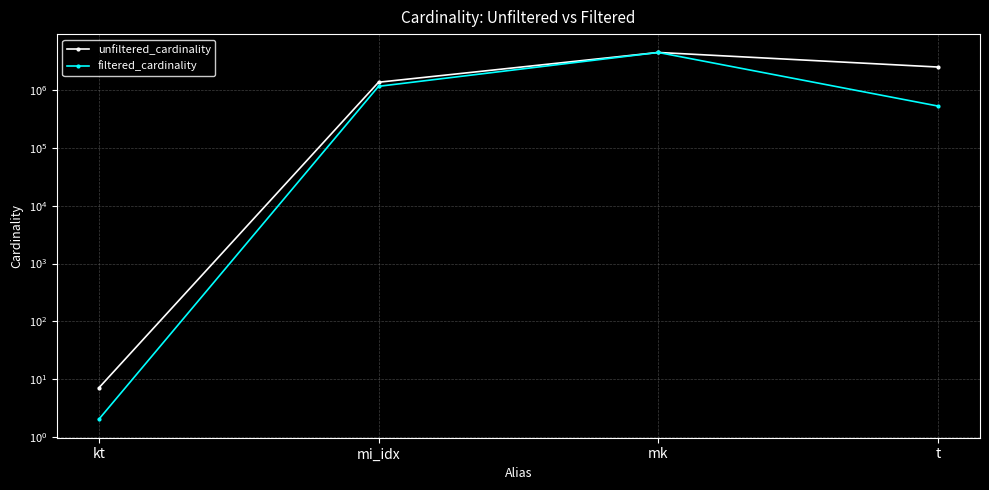

What position from the right is kt?

4